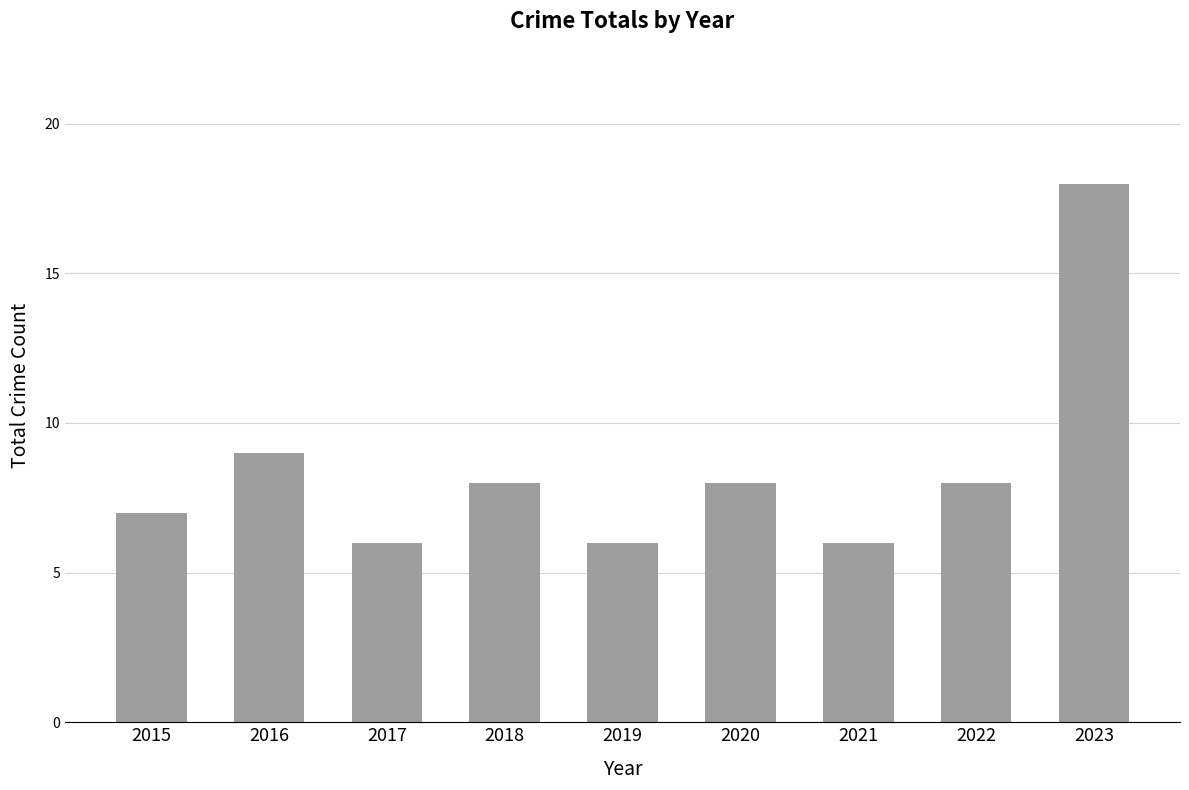

How many categories are shown in the chart?

9